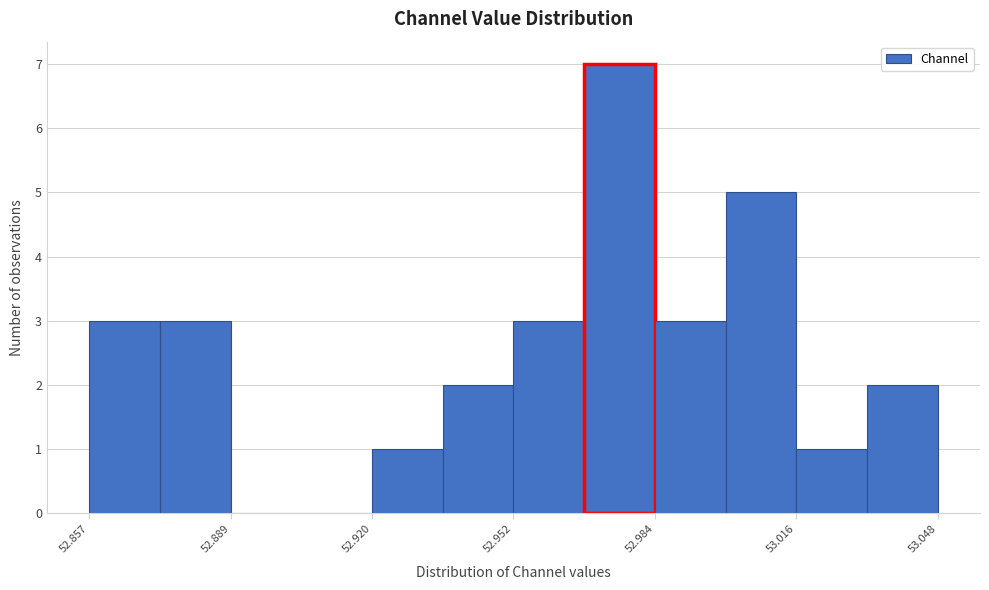

Around what value on the x-axis is the tallest bar? Give the approximate position of its centre, as read against the axis.

52.975